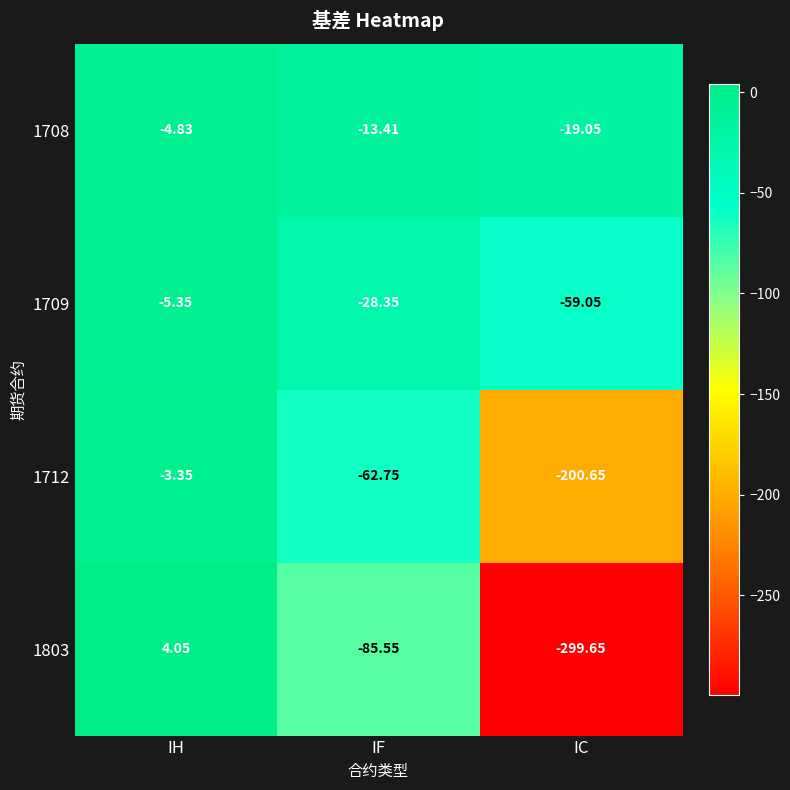

Rank the categories by 1712 value from lowest to highest.

IC, IF, IH